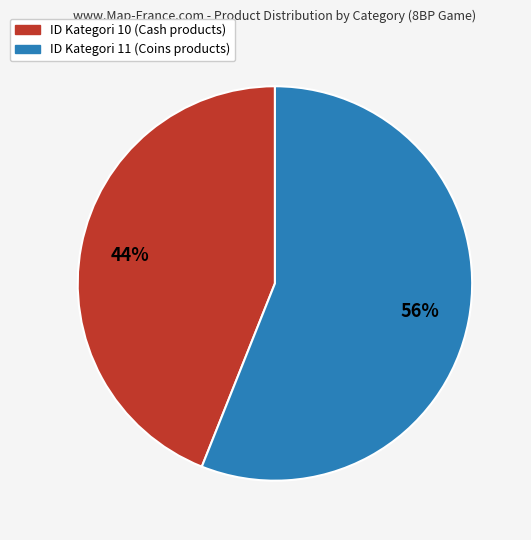

To the nearest percent, what is the average slice percentage?

50%